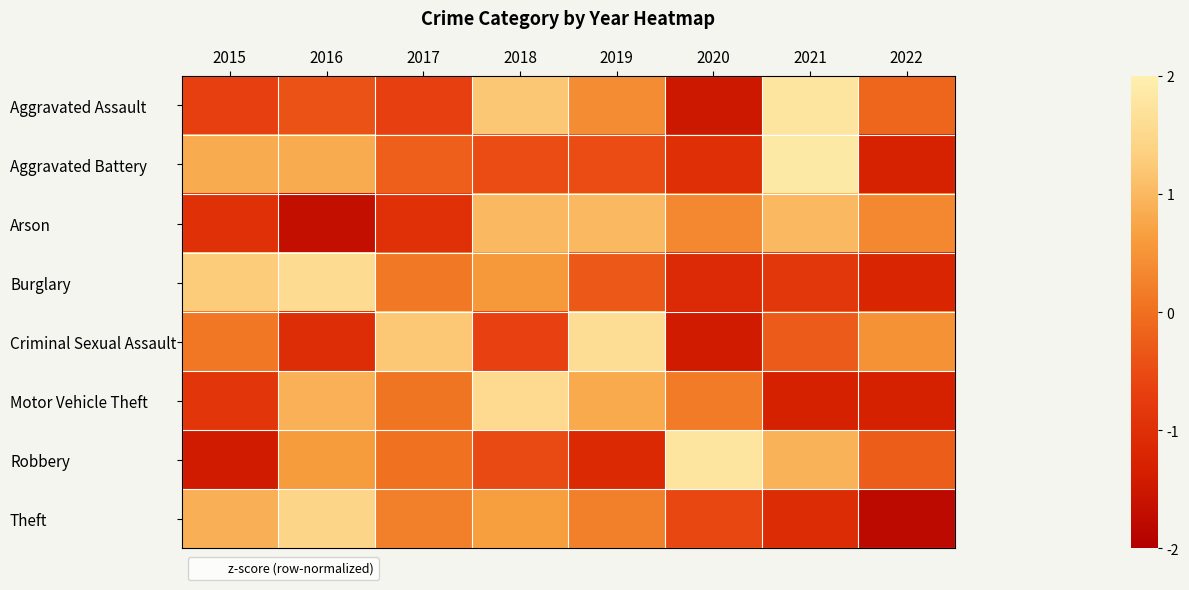

Reading left to right, what are all the values shown in this chart?

Aggravated Assault: 2015=-0.7	2016=-0.4	2017=-0.7	2018=1.2	2019=0.4	2020=-1.5	2021=1.8	2022=-0.1
Aggravated Battery: 2015=0.8	2016=0.8	2017=-0.2	2018=-0.5	2019=-0.5	2020=-1.0	2021=1.9	2022=-1.3
Arson: 2015=-1.0	2016=-1.7	2017=-1.0	2018=1.0	2019=1.0	2020=0.3	2021=1.0	2022=0.3
Burglary: 2015=1.3	2016=1.6	2017=0.1	2018=0.6	2019=-0.3	2020=-1.1	2021=-0.9	2022=-1.2
Criminal Sexual Assault: 2015=0.1	2016=-1.0	2017=1.2	2018=-0.7	2019=1.6	2020=-1.4	2021=-0.3	2022=0.5
Motor Vehicle Theft: 2015=-0.9	2016=0.9	2017=0.1	2018=1.5	2019=0.8	2020=0.2	2021=-1.3	2022=-1.3
Robbery: 2015=-1.4	2016=0.6	2017=0.0	2018=-0.5	2019=-1.1	2020=1.8	2021=0.9	2022=-0.3
Theft: 2015=0.9	2016=1.4	2017=0.2	2018=0.6	2019=0.2	2020=-0.6	2021=-1.1	2022=-1.8